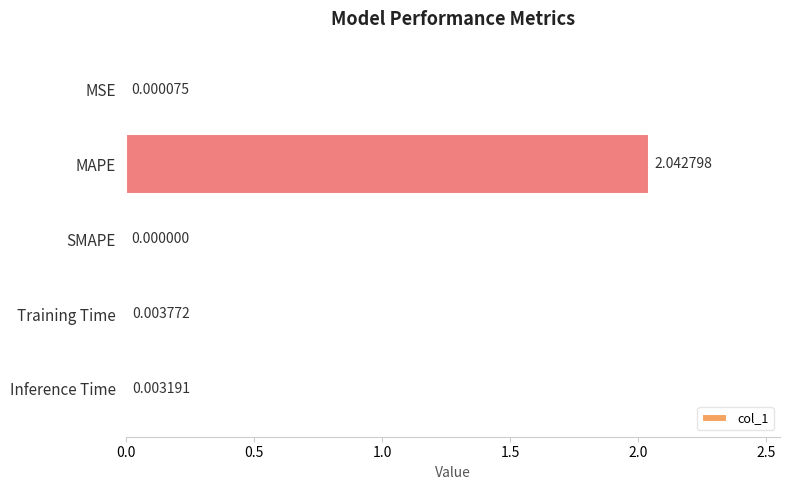

Are the bars horizontal?

Yes